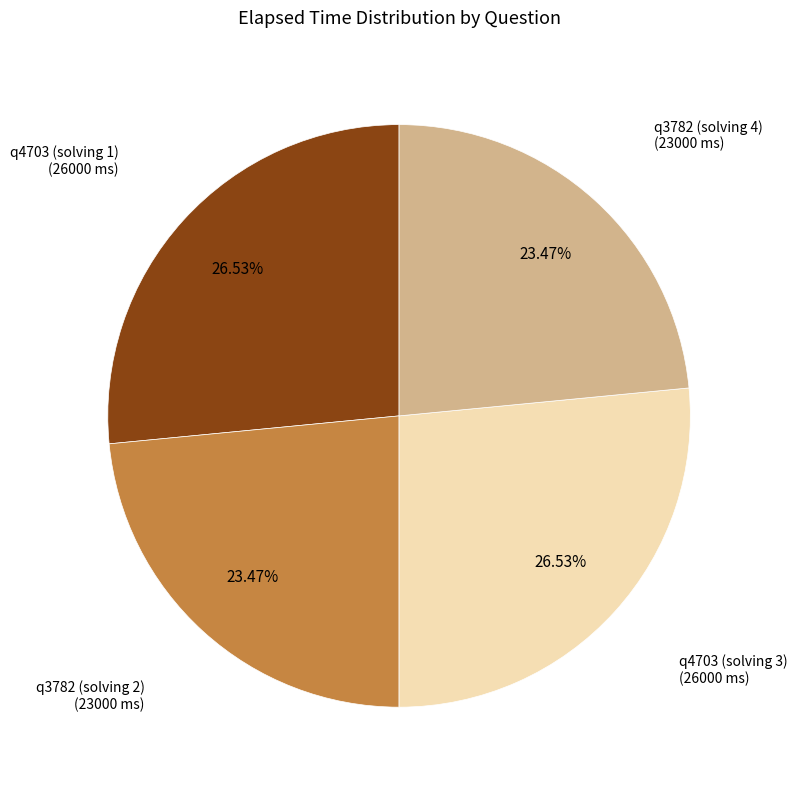

Between q4703 (solving 1) and q3782 (solving 4), which is larger?

q4703 (solving 1)